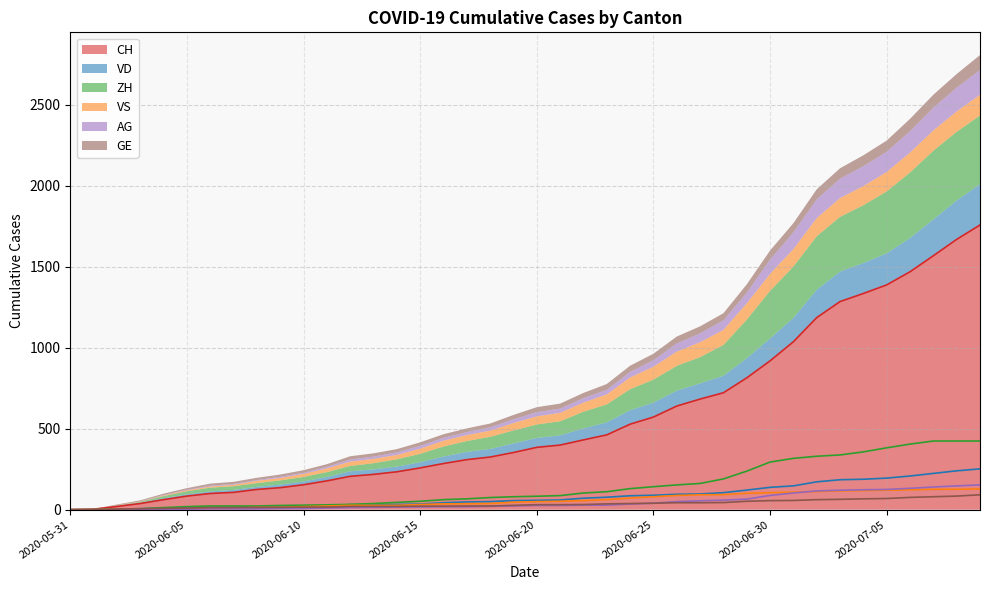

Where does the VD series first go above 58?

2020-06-21